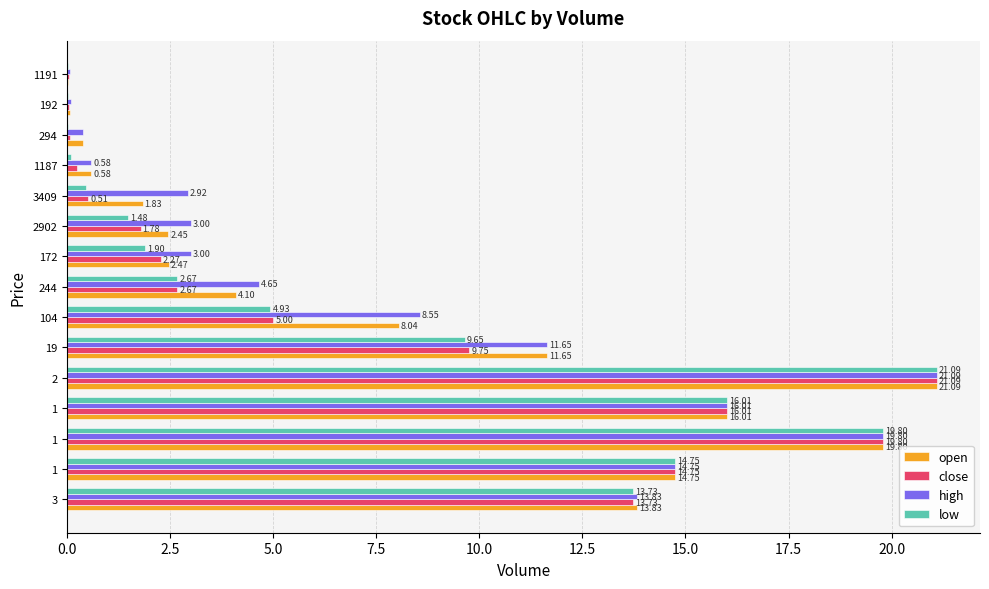

How many values in the low series exceed 2?

8